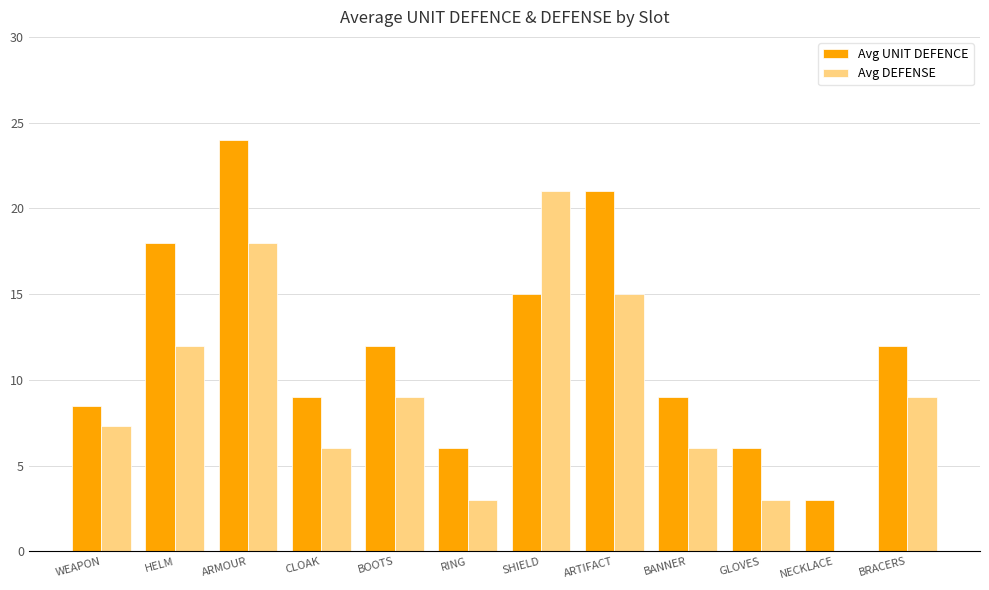

Are the bars grouped side by side (vs. stacked)?

Yes